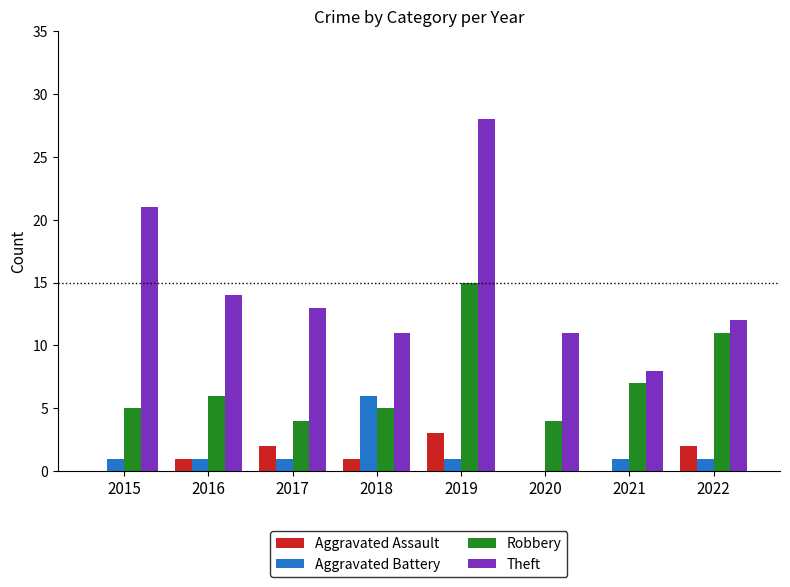

Between 2016 and 2021, which series saw the biggest shift?

Theft